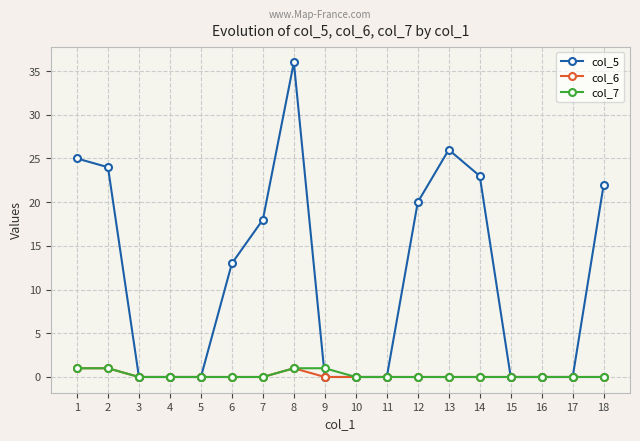

At how many categories does at least one series exceed 9?

9